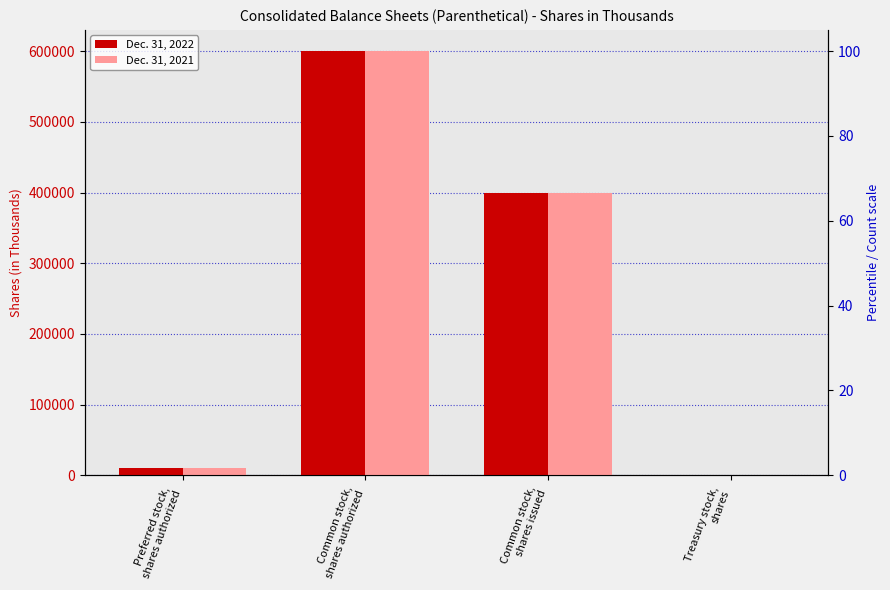

Is the value of Dec. 31, 2022 at Treasury stock,
shares greater than the value of Dec. 31, 2021 at Preferred stock,
shares authorized?

No